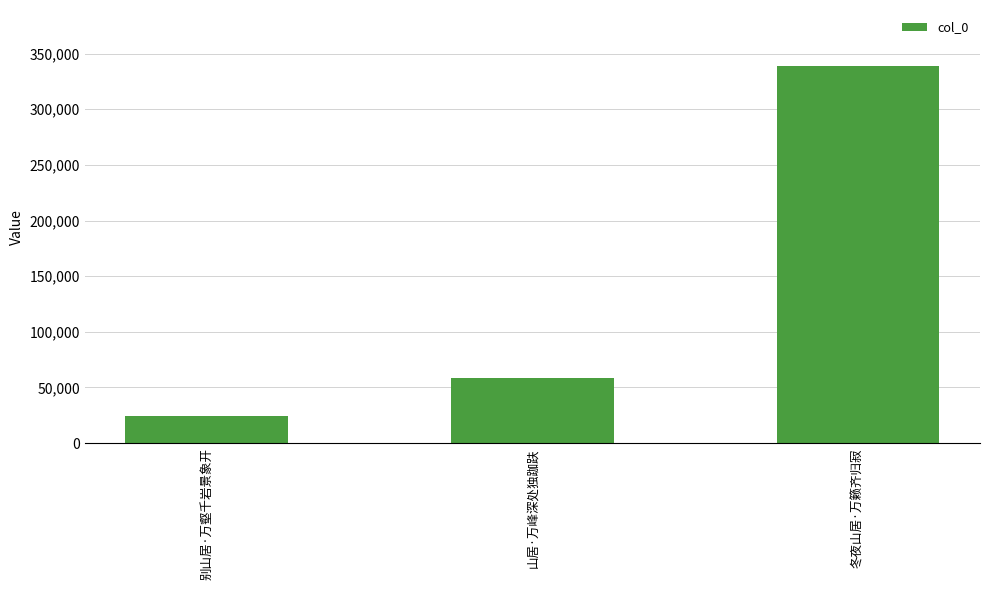

Approximately how many times larger is the value at 山居·万峰深处独跏趺 compared to 别山居·万壑千岩景象开?

2.4